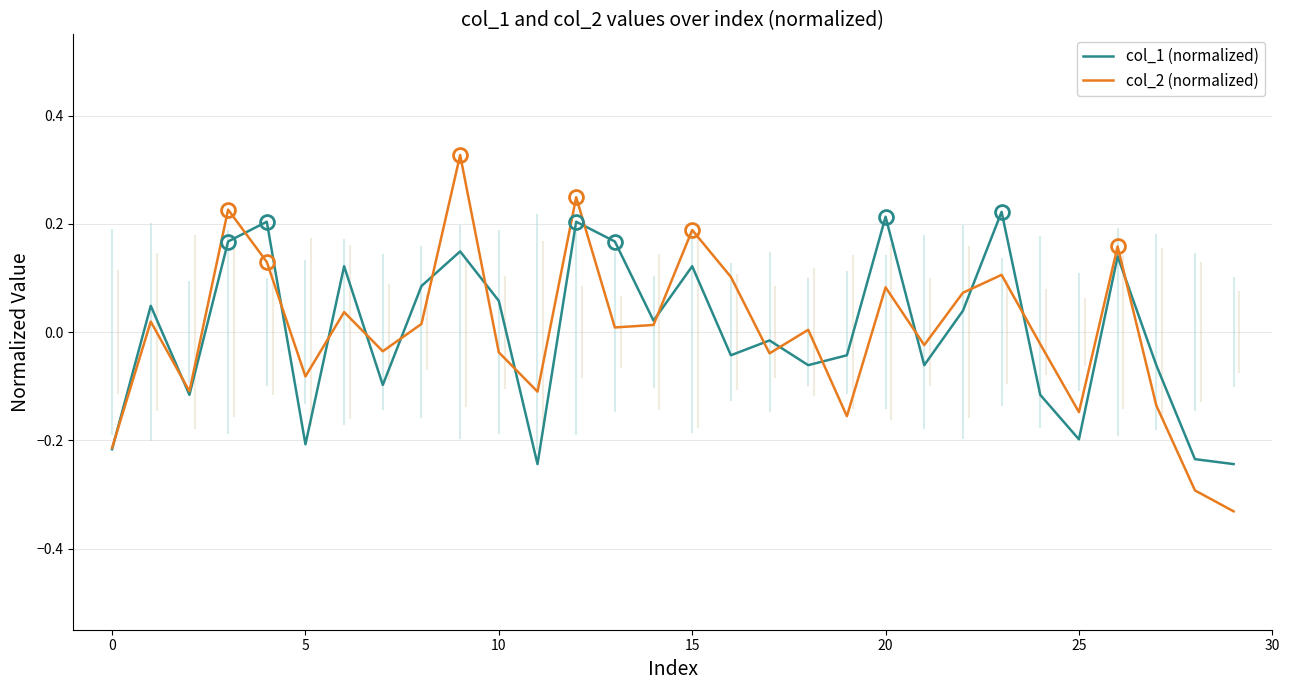

How many positive values does the col_1 (normalized) series have?

15